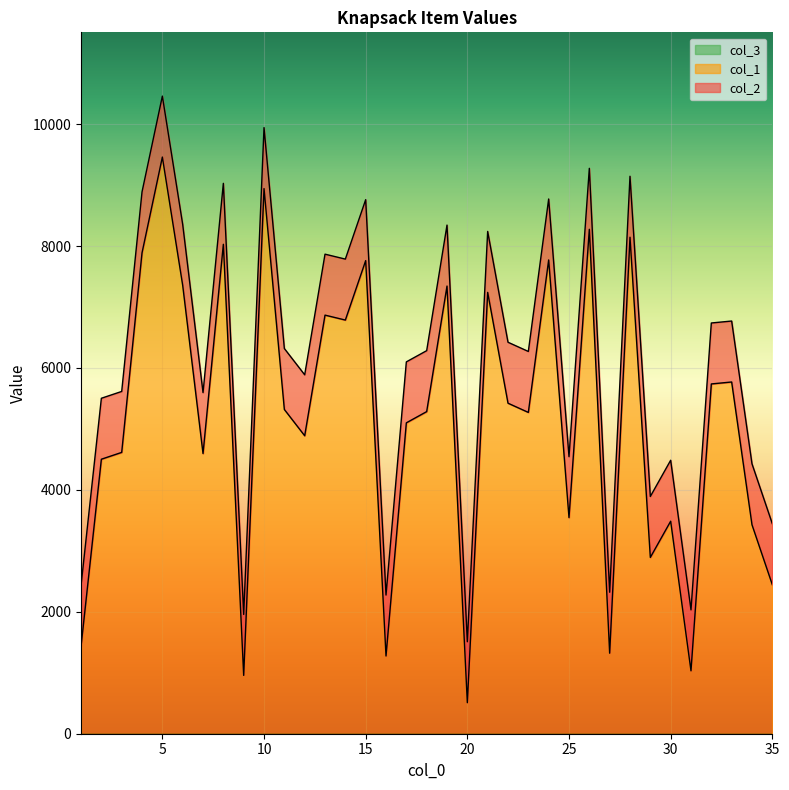

Is the value of col_2 at 19 greater than the value of col_1 at 11?

Yes